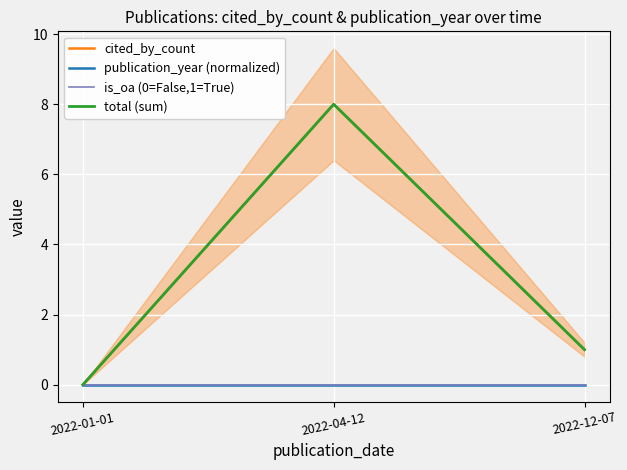

The value of is_oa (0=False,1=True) at 2022-04-12 is 0. True or false?

True